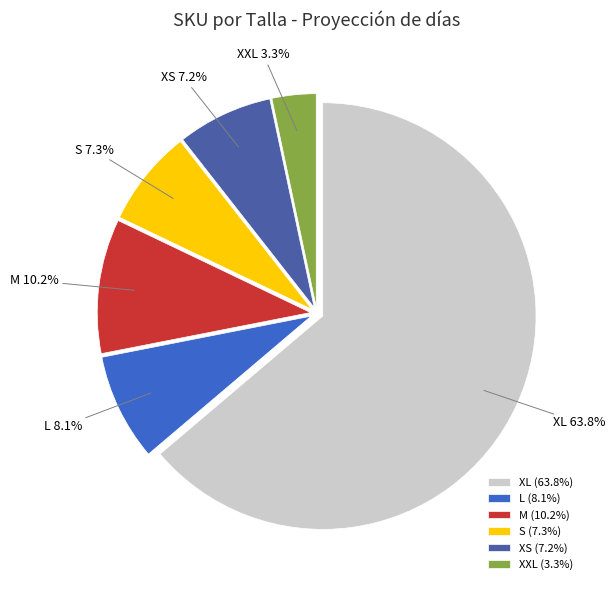

What is the ratio of the value at XL to the value at M?

6.3